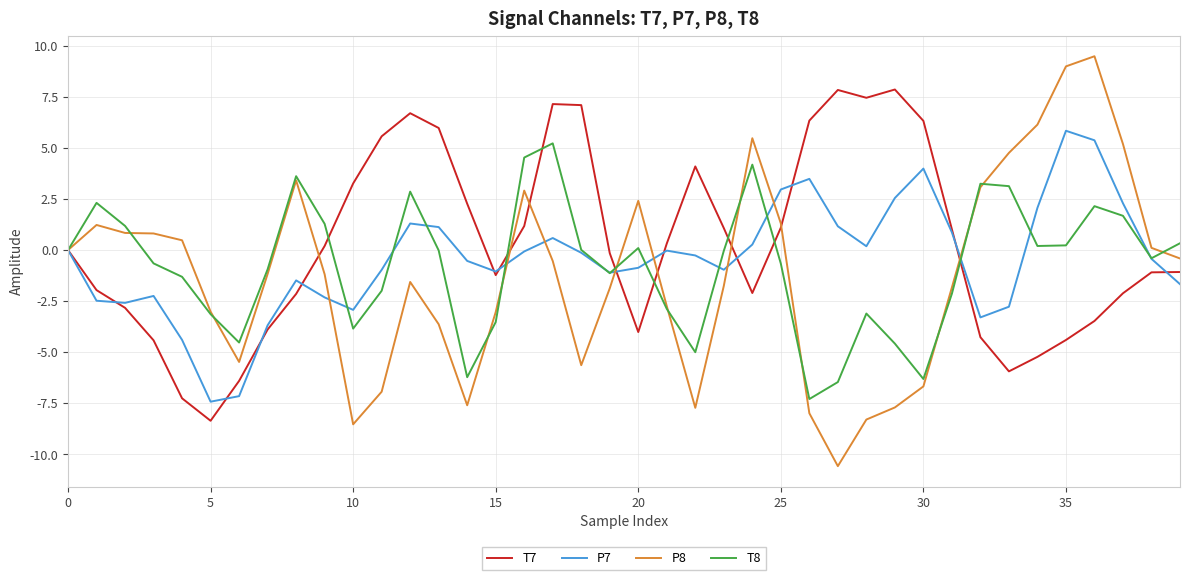

List the series in order of their overall mean, lowest first.

P8, T8, P7, T7